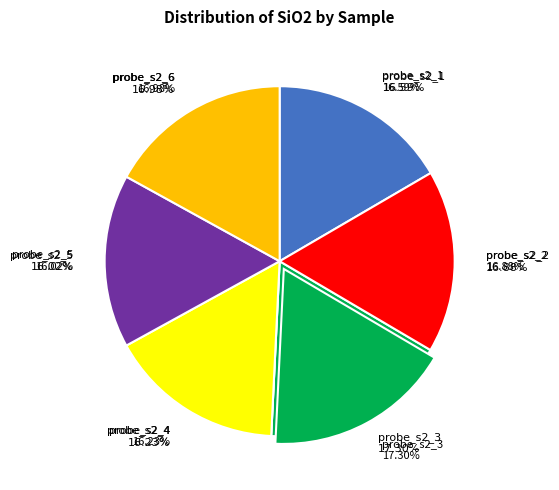

Rank the categories by value from highest to lowest.

probe_s2_3, probe_s2_6, probe_s2_2, probe_s2_1, probe_s2_4, probe_s2_5